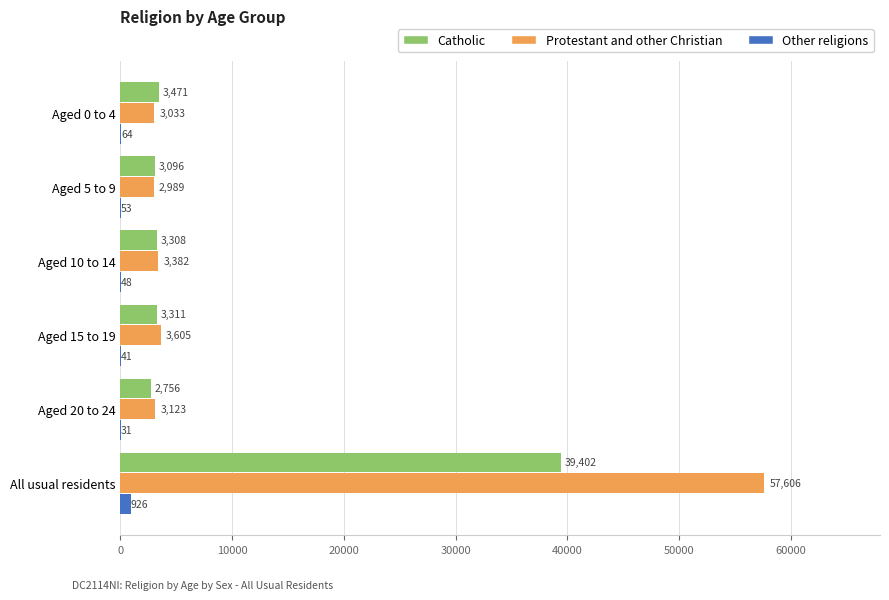

Is the value of Other religions at Aged 20 to 24 greater than the value of Catholic at Aged 10 to 14?

No